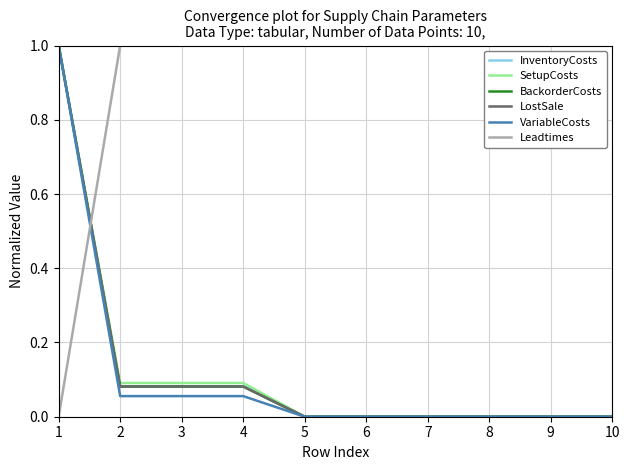

Which category has the lowest value in the BackorderCosts series?

5